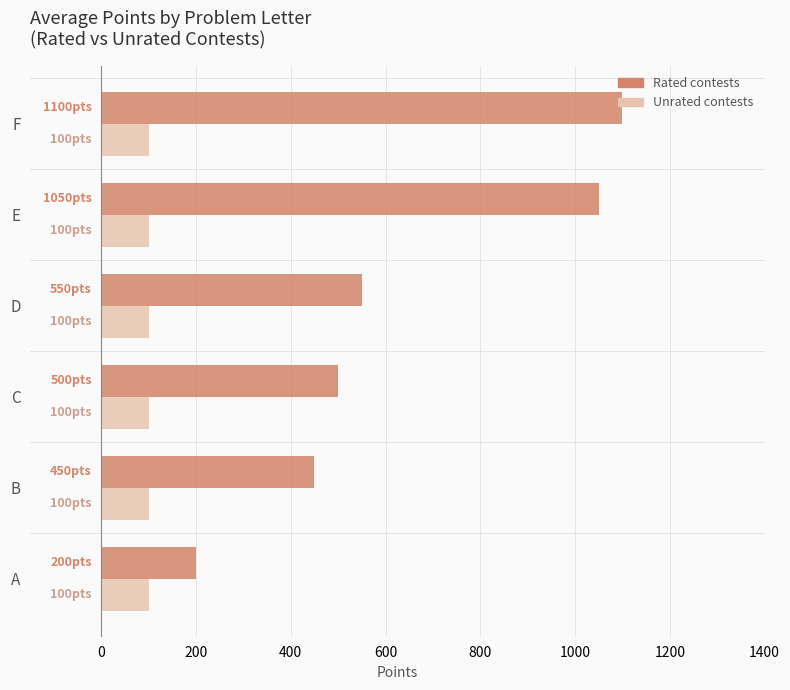

What is the spread (max minus min) of values at C?

400